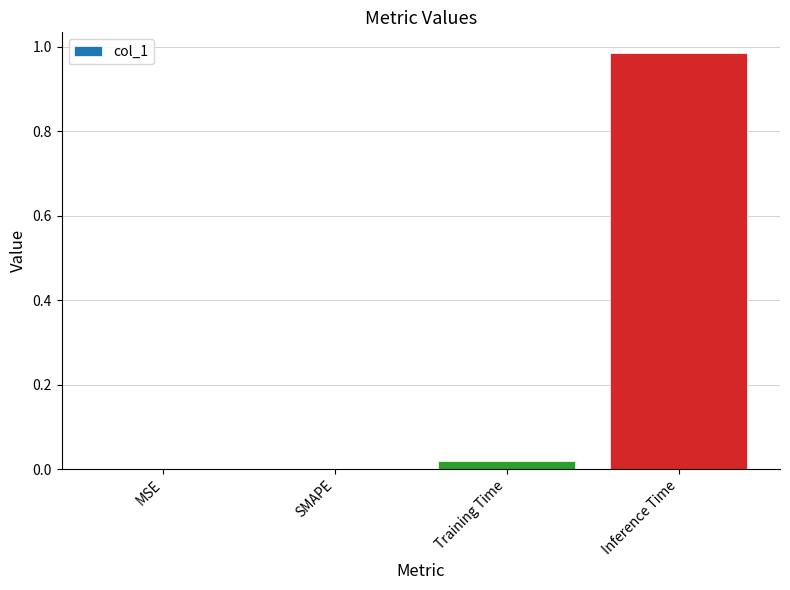

The chart shows a value of 0.6 at SMAPE. True or false?

False